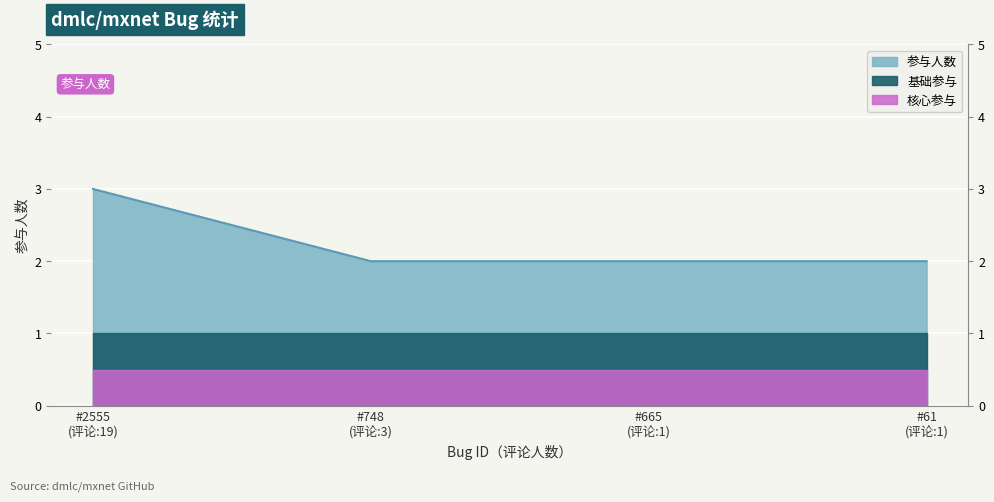

The value at #61 (评论:1) is 1. True or false?

False